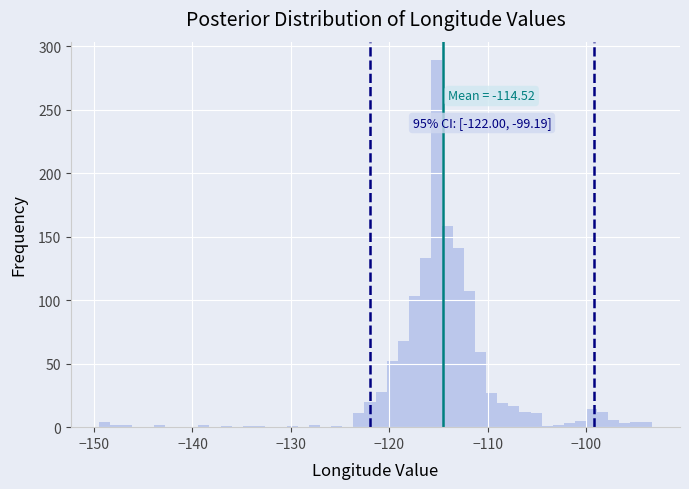

Read against the x-axis, roughly where is the centre of the tallest bar?

-115